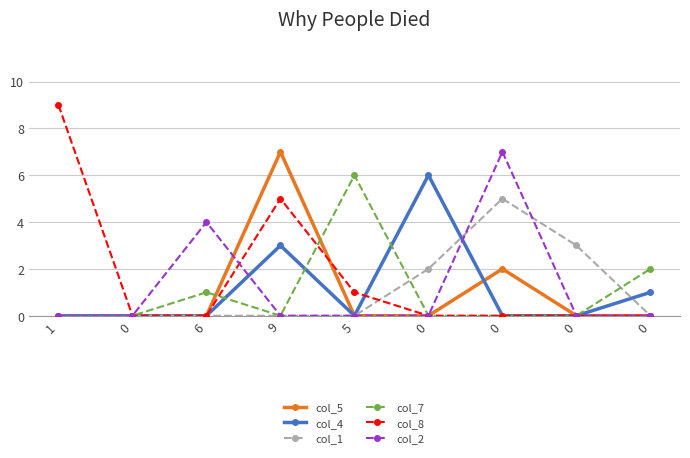

What is the label of the 1st point from the left?

1